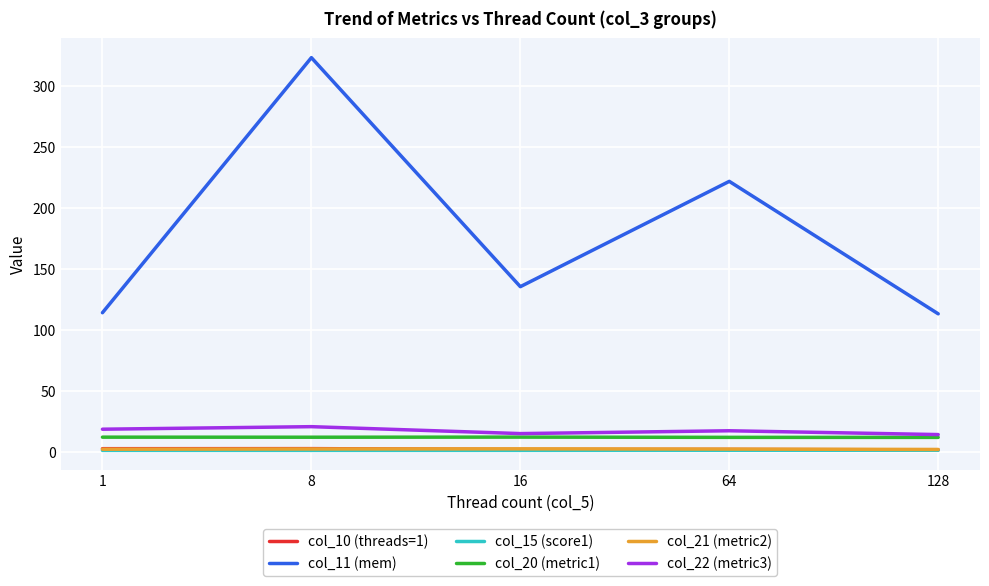

Which series has the largest range (max minus min)?

col_11 (mem)